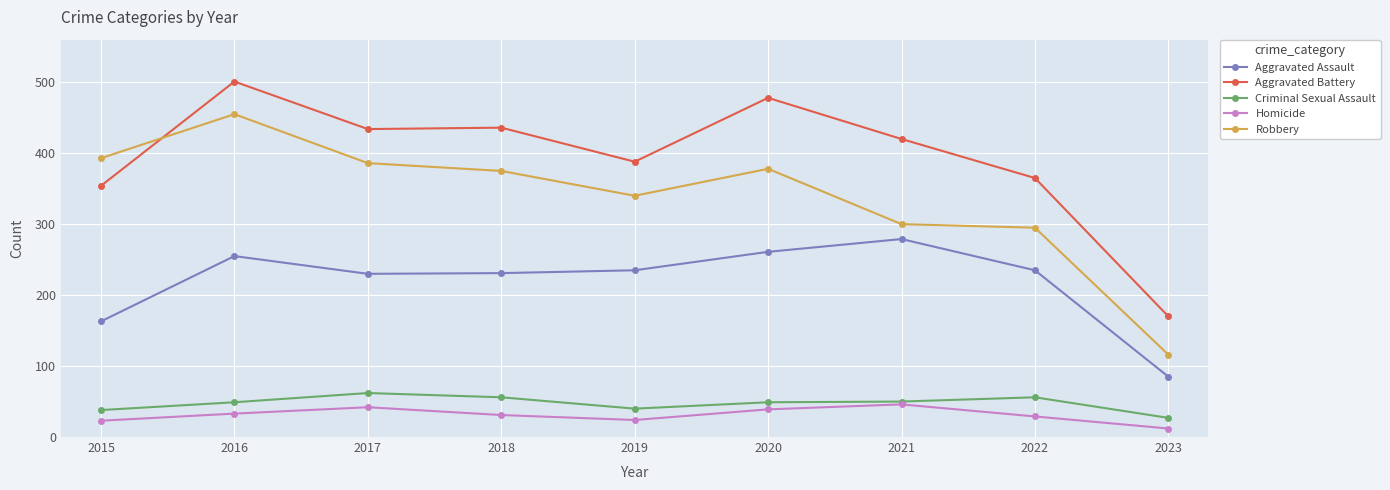

Which series changed the most between 2015 and 2020?

Aggravated Battery